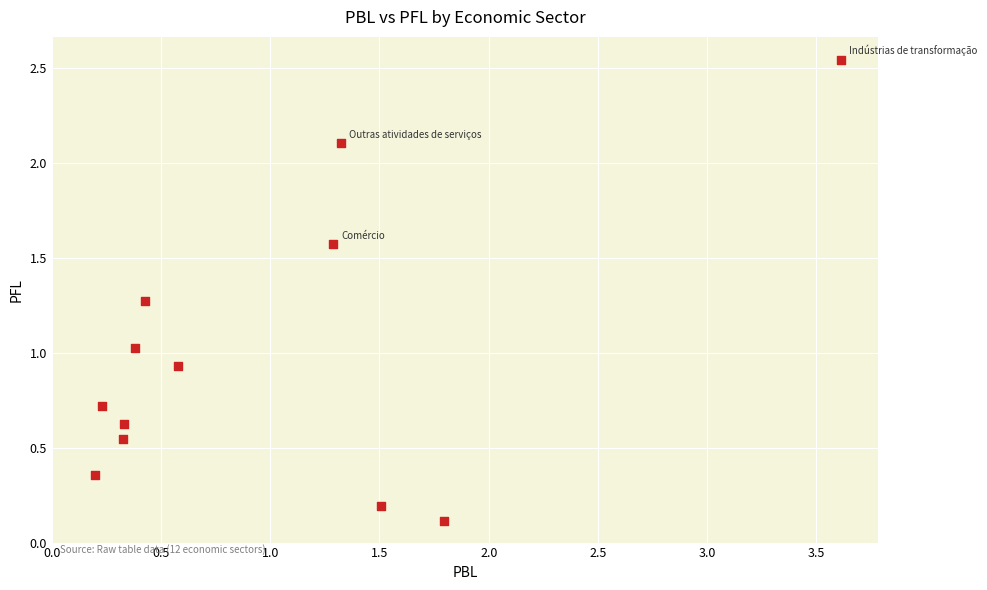

What is the range of X values (max minus min)?

3.4